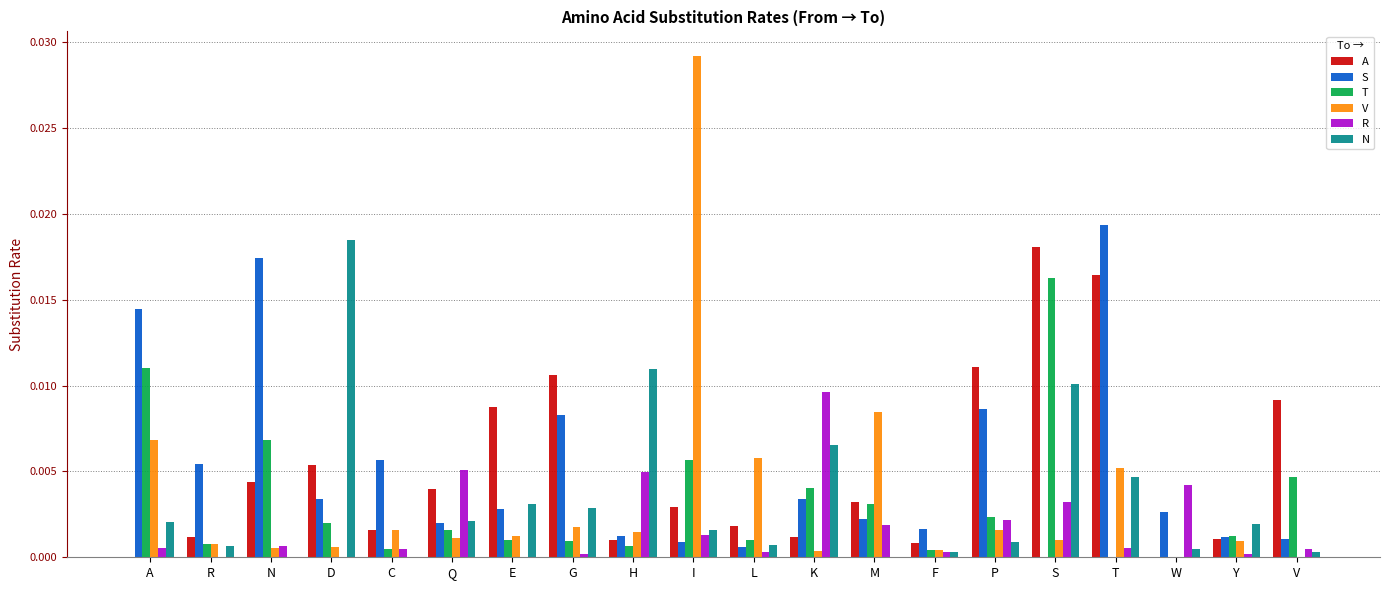

How many categories are shown in the chart?

20